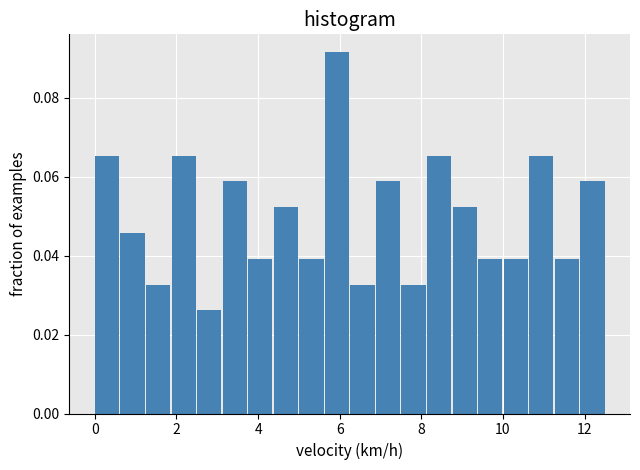

Around what value on the x-axis is the tallest bar? Give the approximate position of its centre, as read against the axis.

6.0